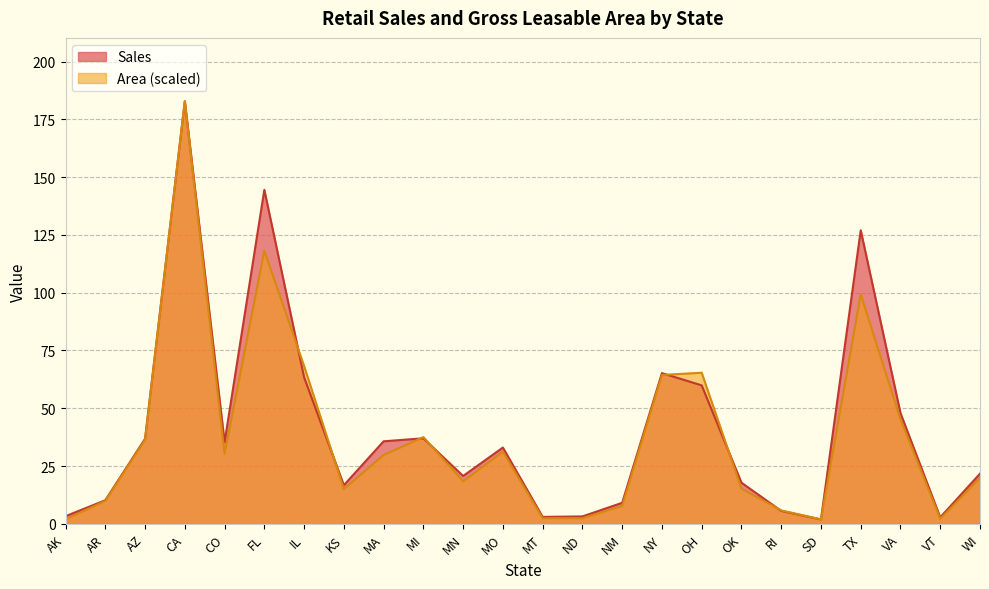

What value does the Area series have at OH?

65.4